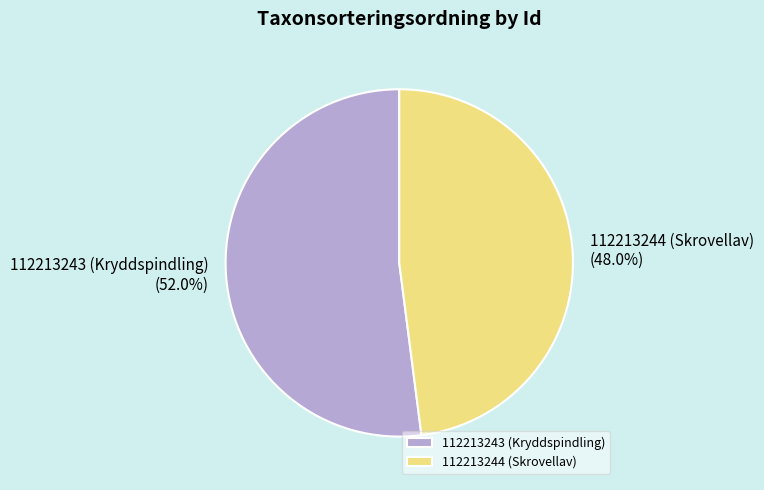

The 112213244 (Skrovellav) slice represents 48% of the pie. True or false?

True